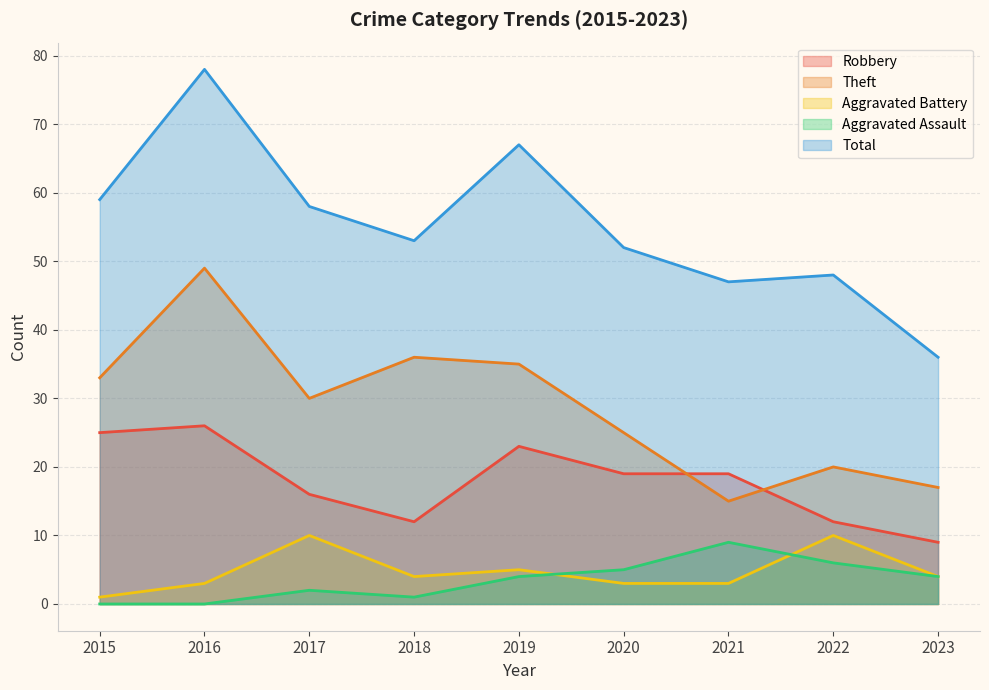

What is the difference between the second highest and minimum values in the Robbery series?

16